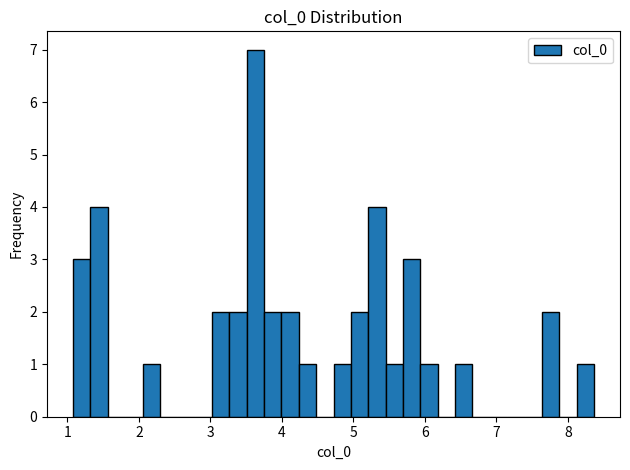

Read against the x-axis, roughly where is the centre of the tallest bar?

3.6